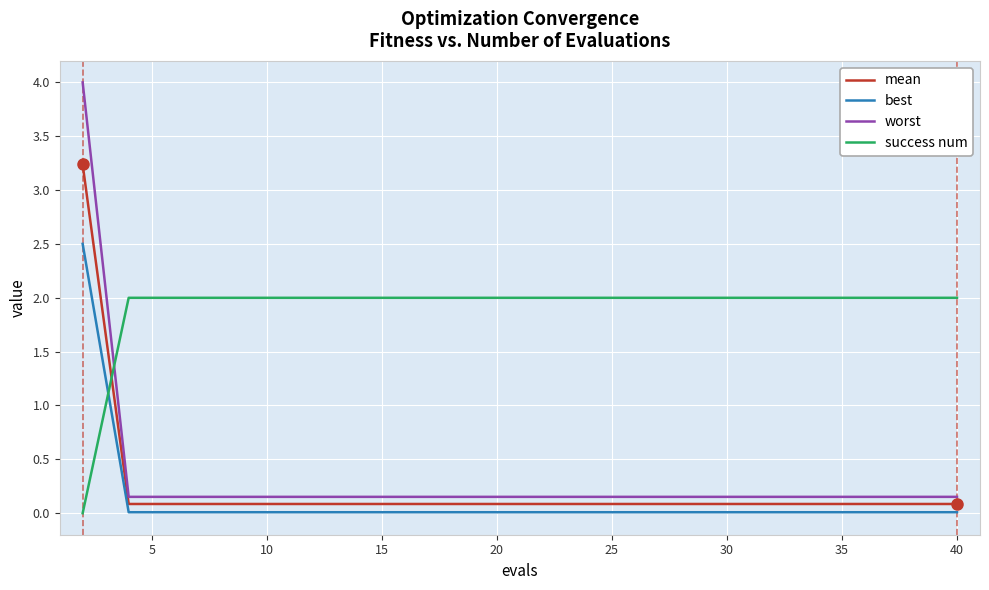

True or false: best and mean intersect in this chart.

False